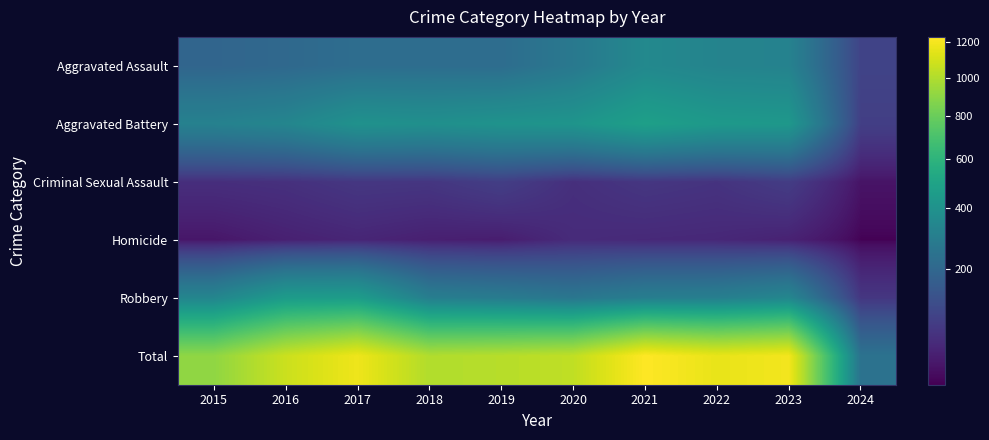

Count the number of data series in this chart.

6